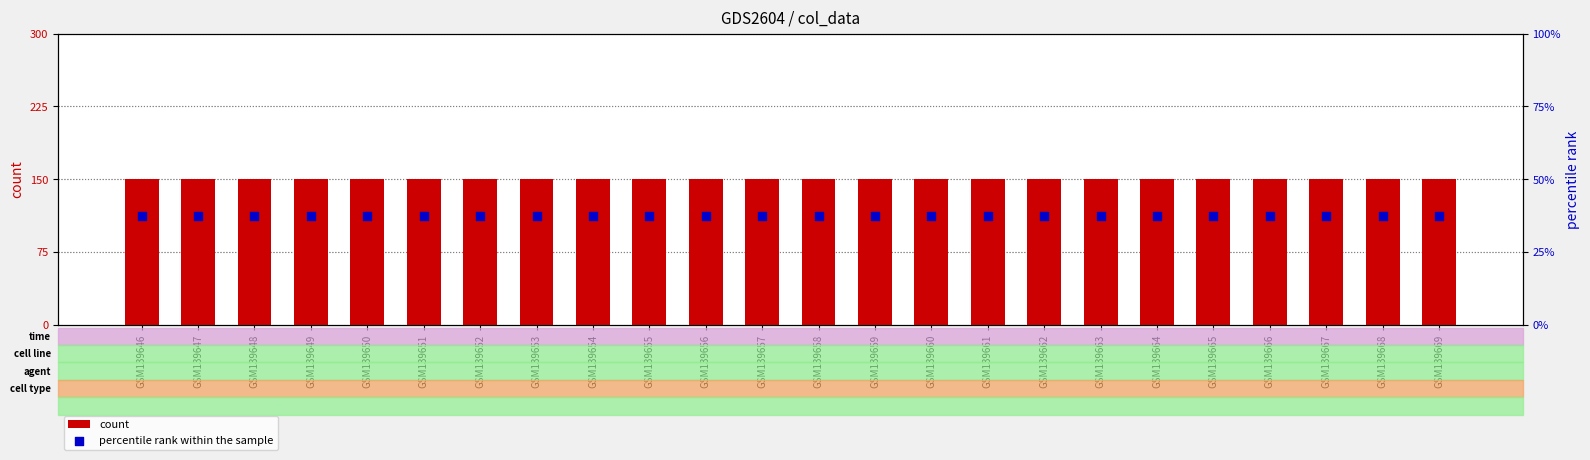

Which series contains the lowest Y value?

percentile rank within the sample